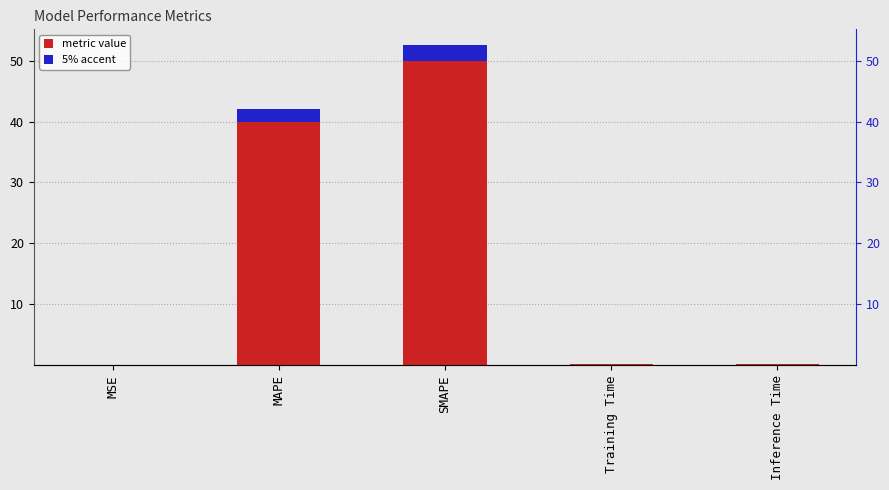

Does the chart contain stacked bars?

No